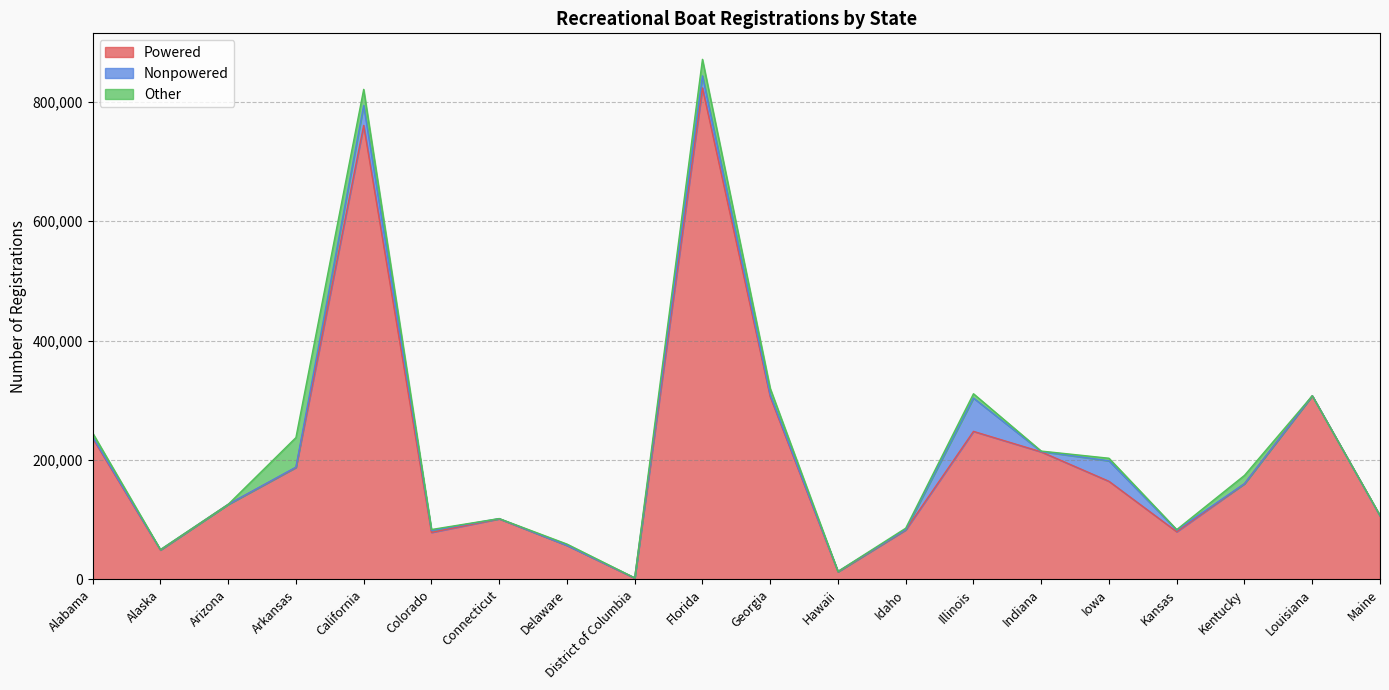

How many interior local peaks does the Powered series have?

5